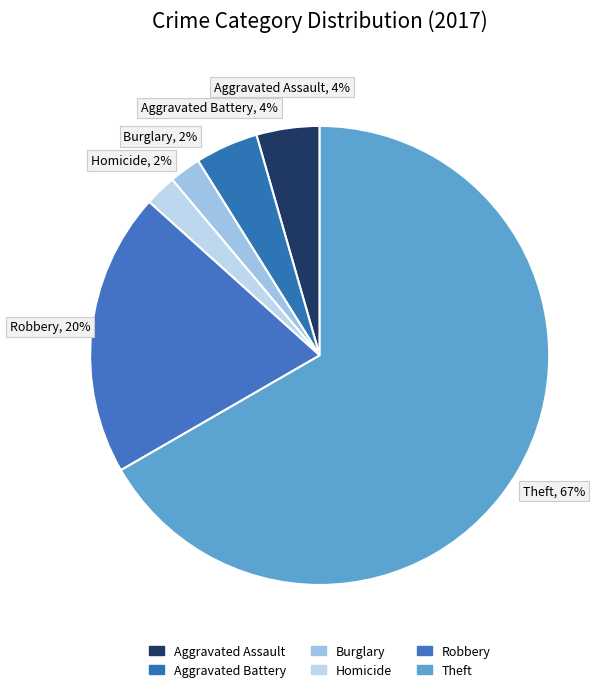

Which slice is the largest?

Theft